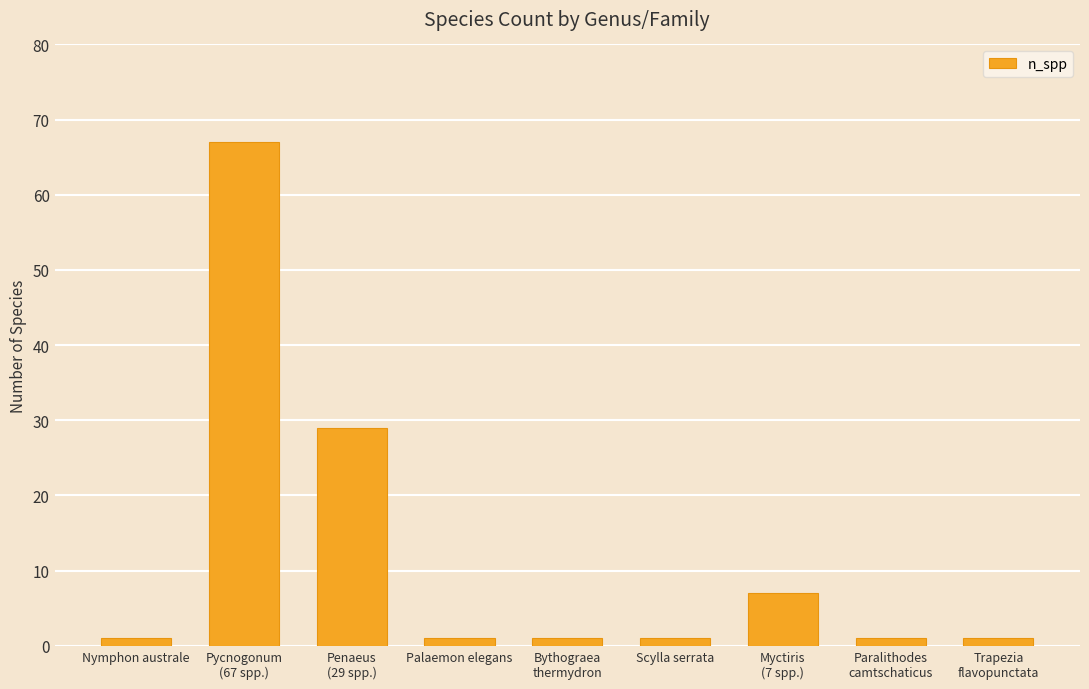

What is the label of the 2nd bar from the left?

Pycnogonum
(67 spp.)